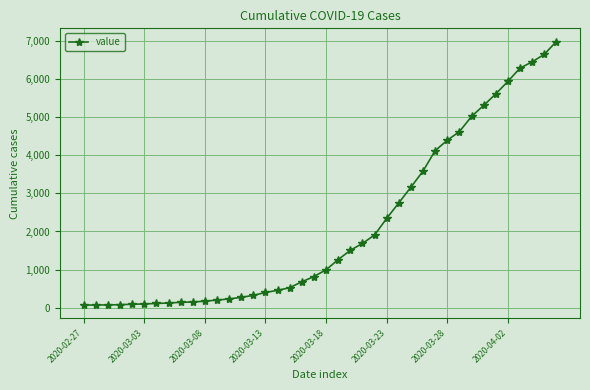

What is the difference between the maximum and minimum values?

6931